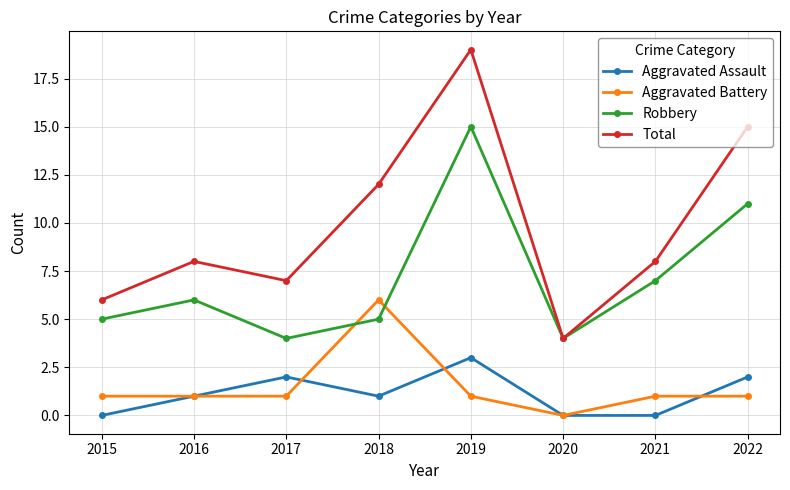

Read the Robbery value at 2016, to the nearest 10.

10